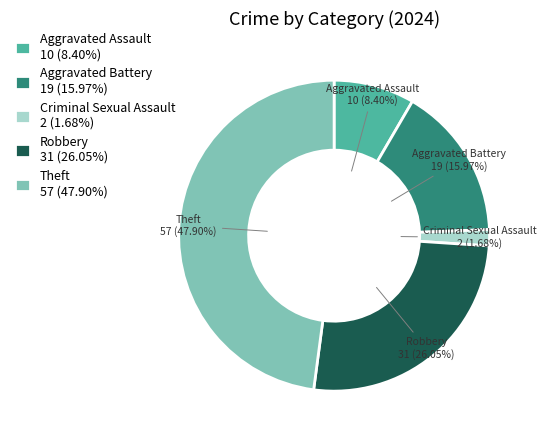

The Aggravated Assault slice represents 8% of the pie. True or false?

True